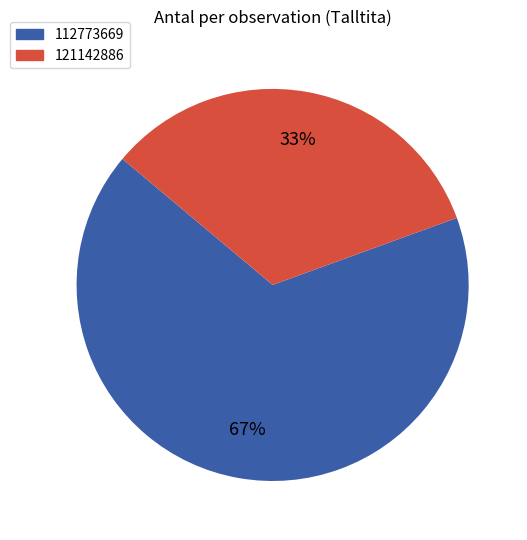

Do 112773669 and 121142886 together represent more than half of the pie?

Yes